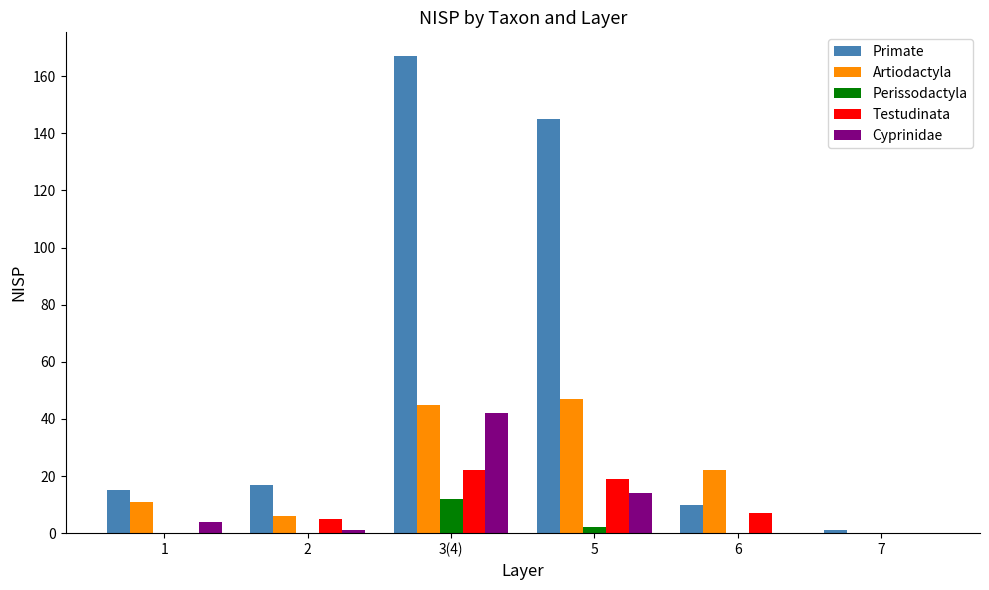

Which series has the largest total across all categories?

Primate